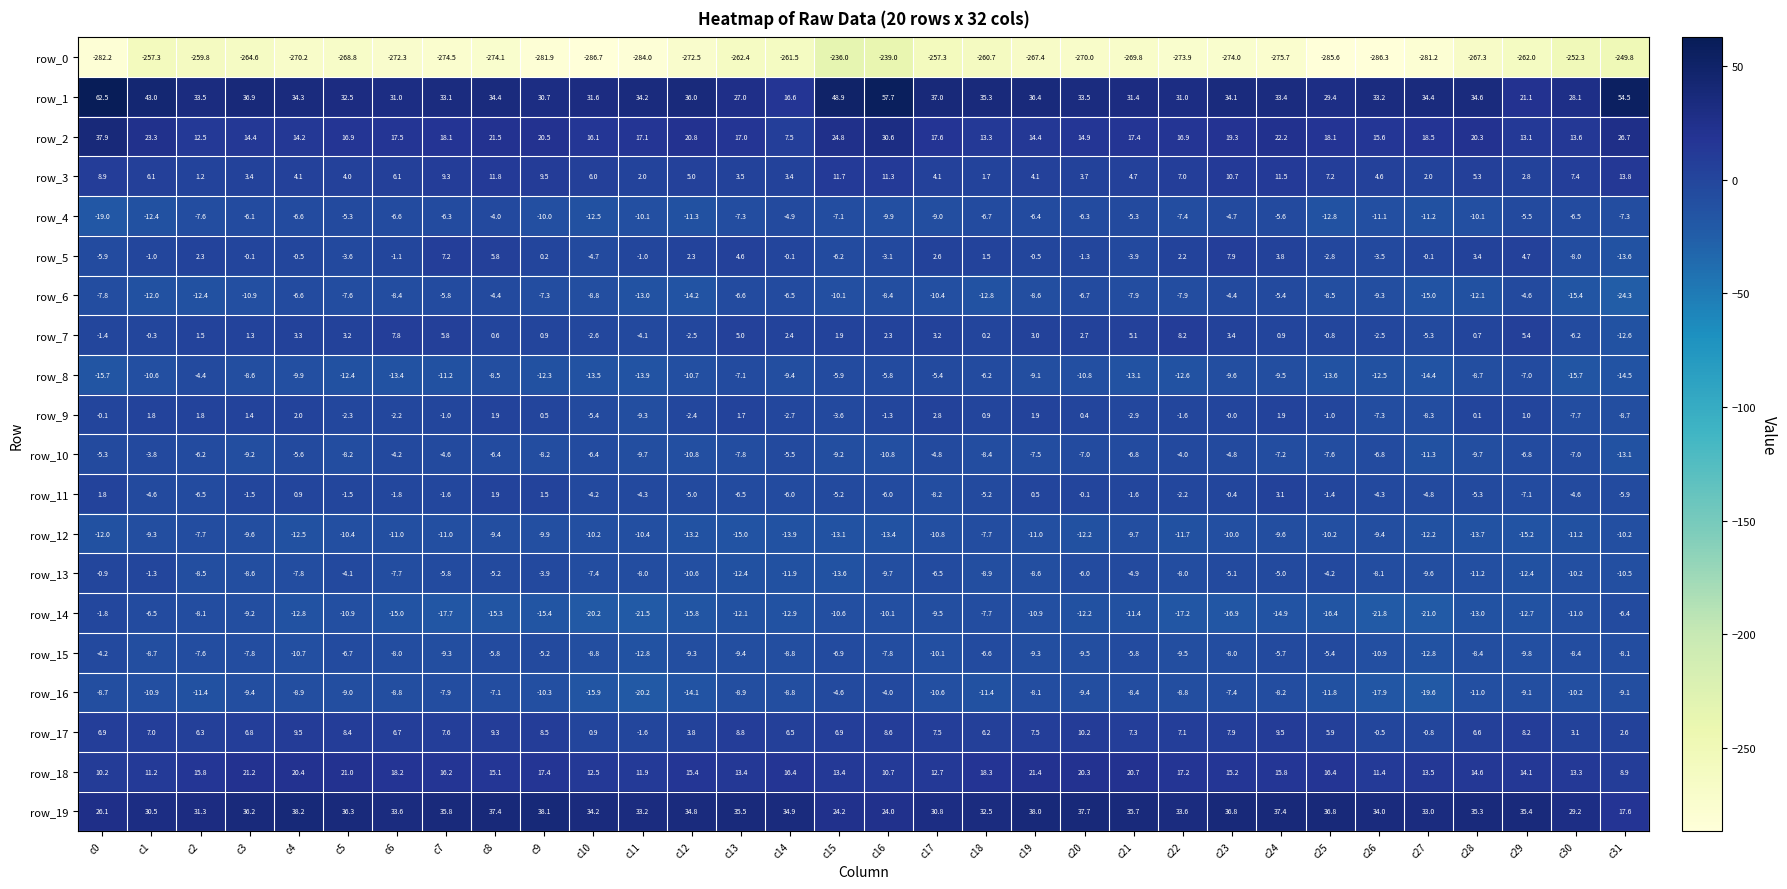

How many data points in row_0 are less than -269?

17